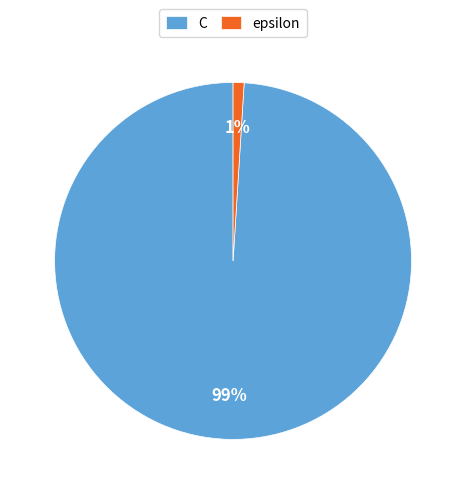

How many slices are in this pie chart?

2